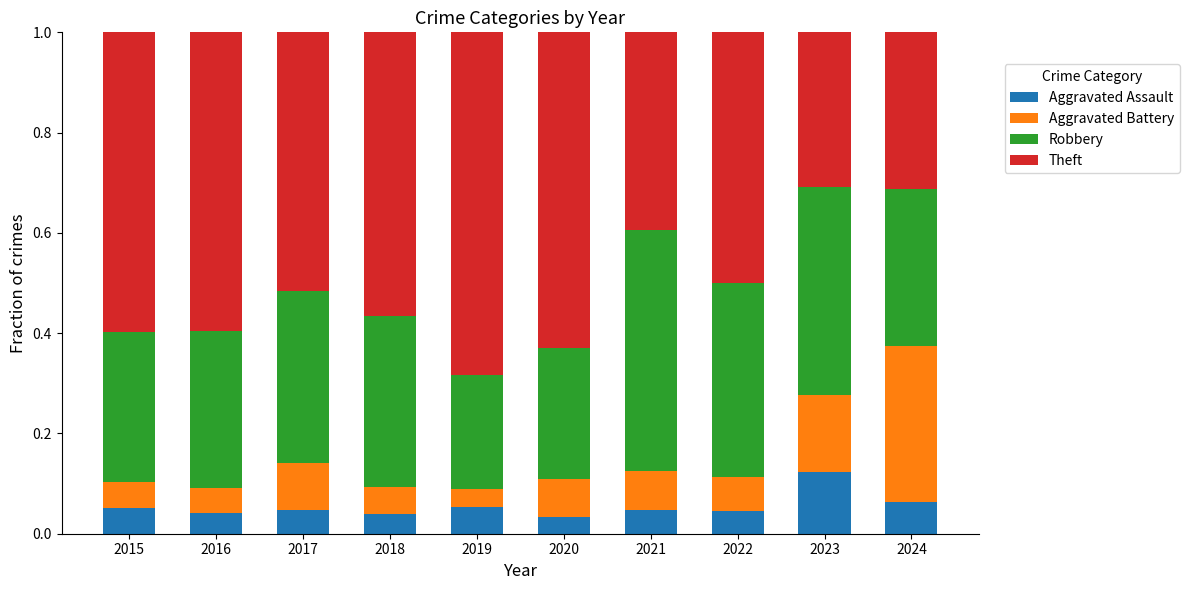

What are all the series names shown in the legend?

Aggravated Assault, Aggravated Battery, Robbery, Theft